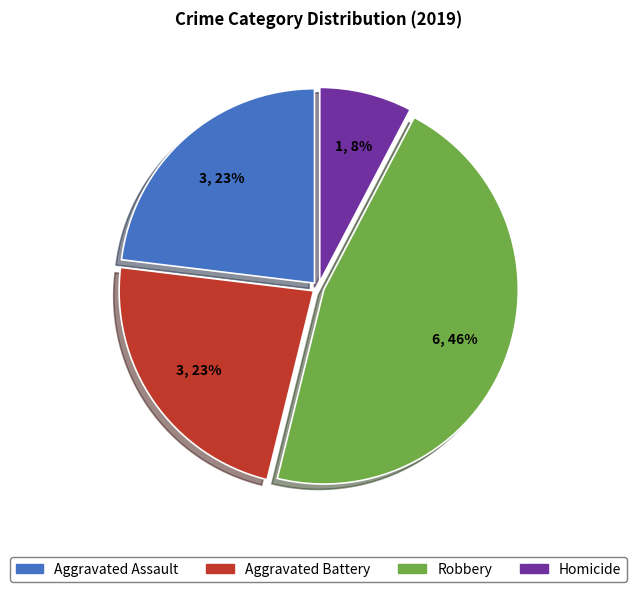

What percentage is the Homicide slice, to the nearest percent?

8%